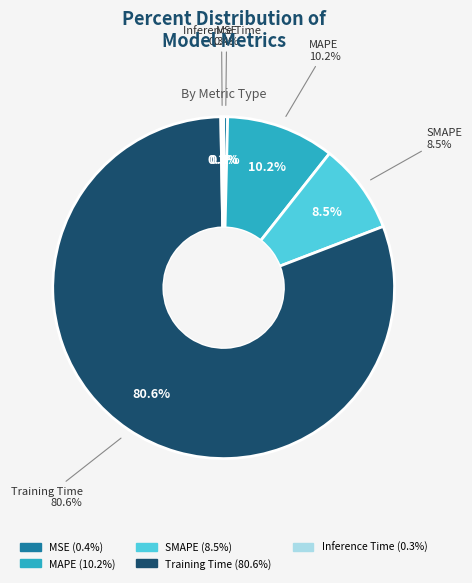

To the nearest percent, what percentage of the pie is SMAPE?

9%